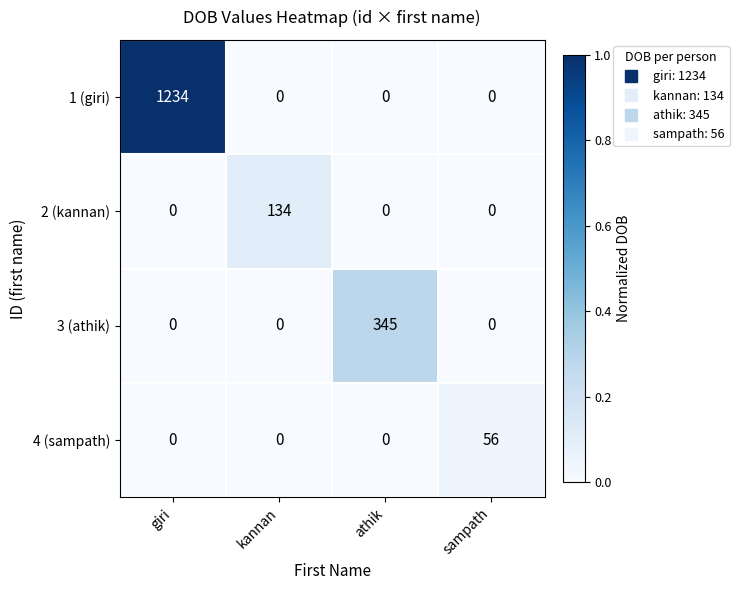

What is the spread (max minus min) of values at athik?

345